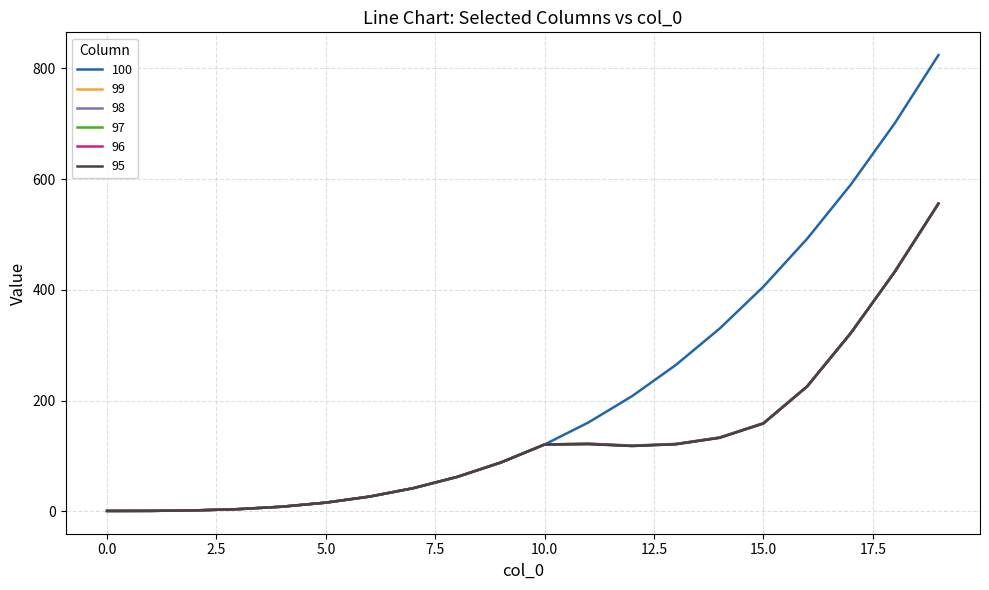

What is the average value of the 96 series?

128.3